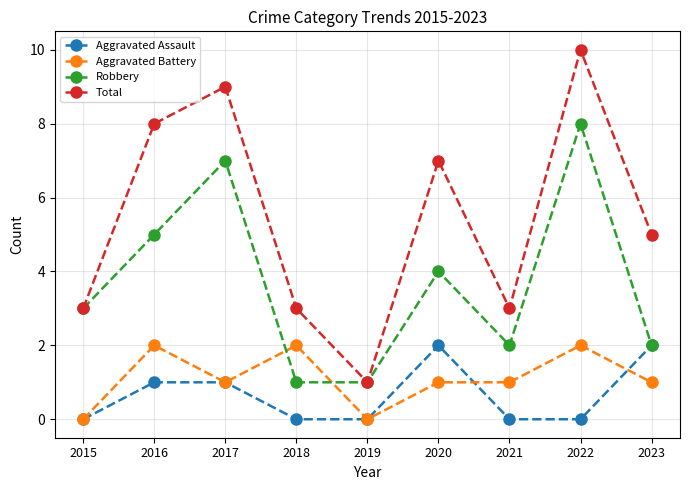

What is the difference between the Aggravated Battery values at 2019 and 2016?

2